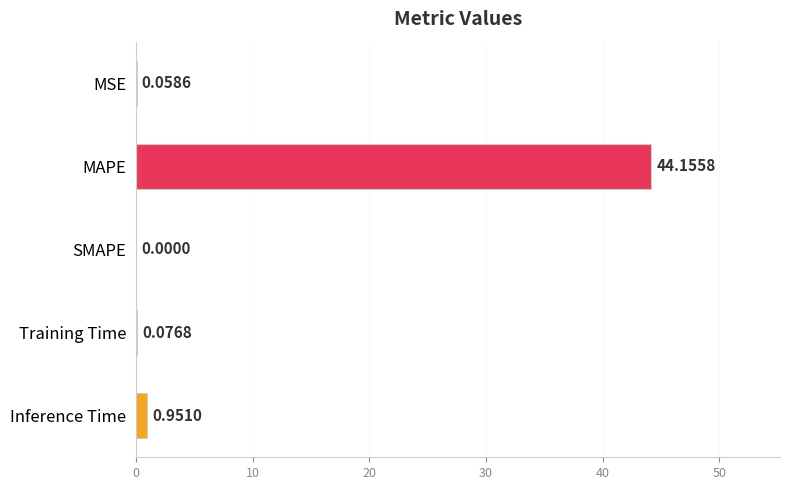

What is the change in value from MAPE to Inference Time?

-43.2